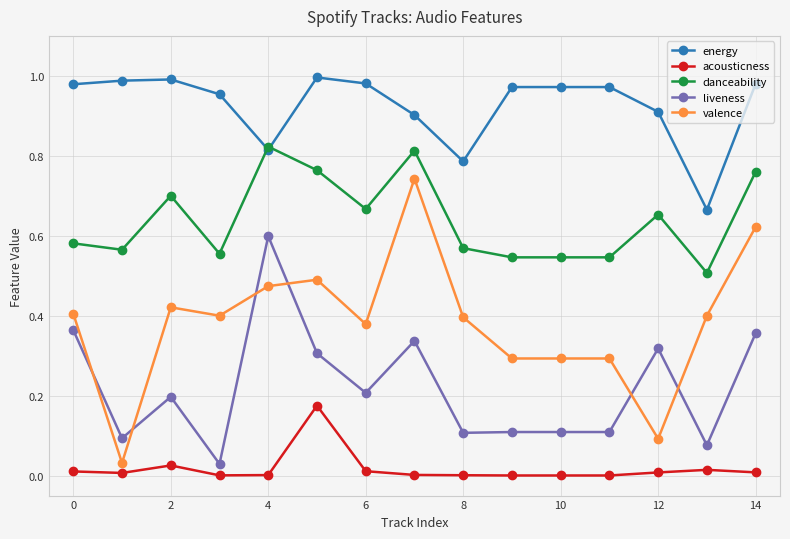

List the series in order of their peak value, lowest first.

acousticness, liveness, valence, danceability, energy